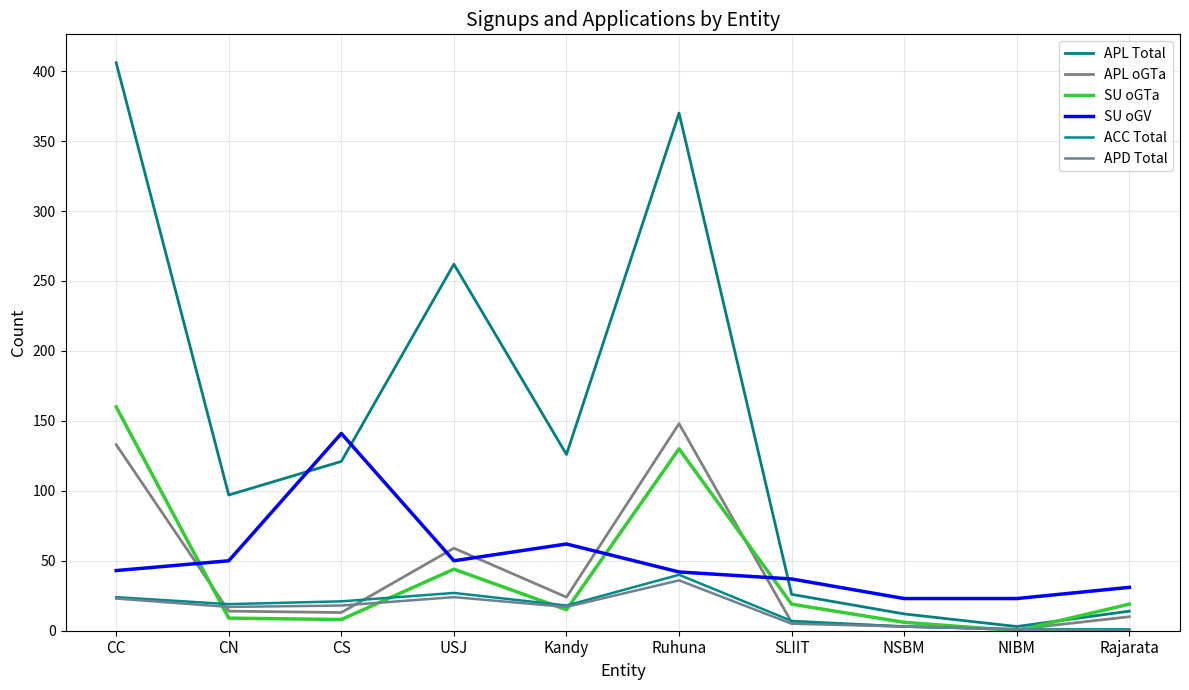

How many series are shown in this chart?

6